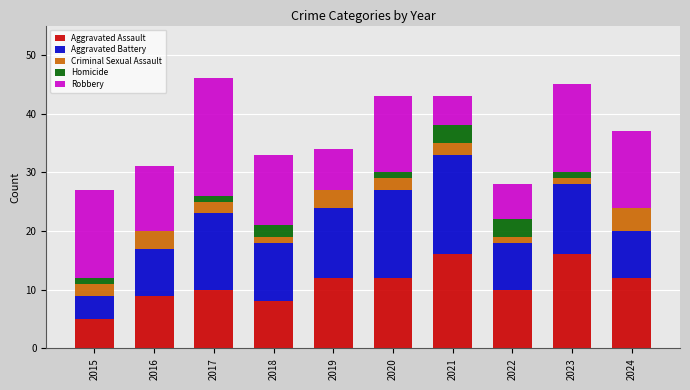

Count the number of data series in this chart.

5